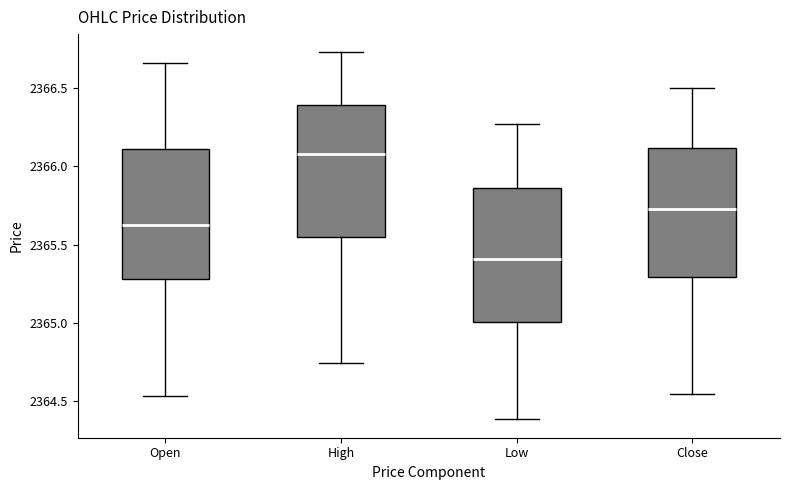

Where is the lower edge of the box for High on the y-axis? The values are not printed on the chart, so give them approximately, as read against the axis.

2365.55